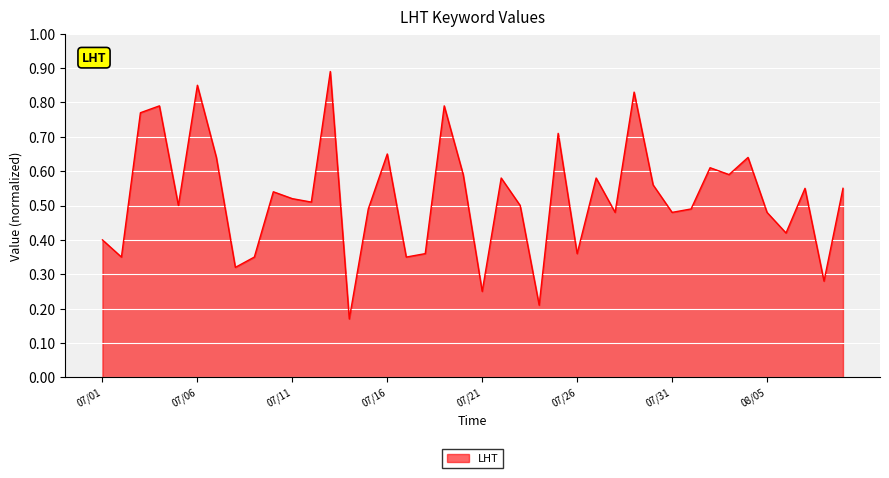

How many lines are shown in the chart?

1